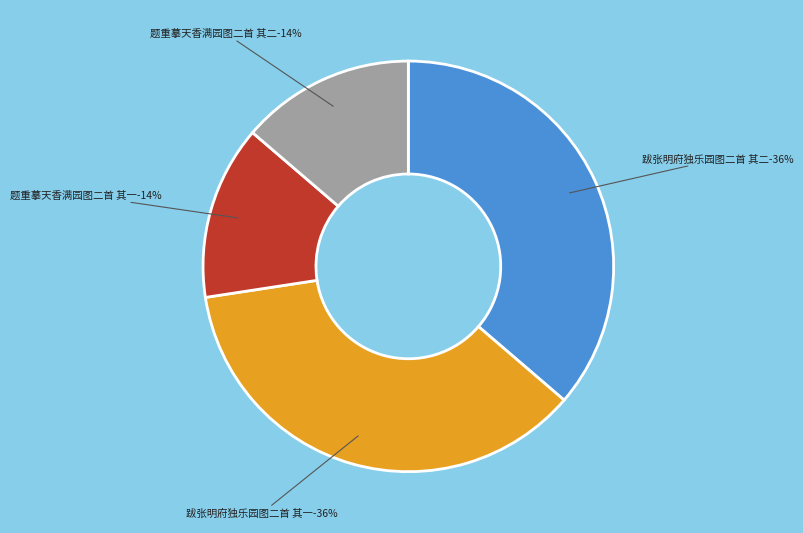

How many slices are in this pie chart?

4